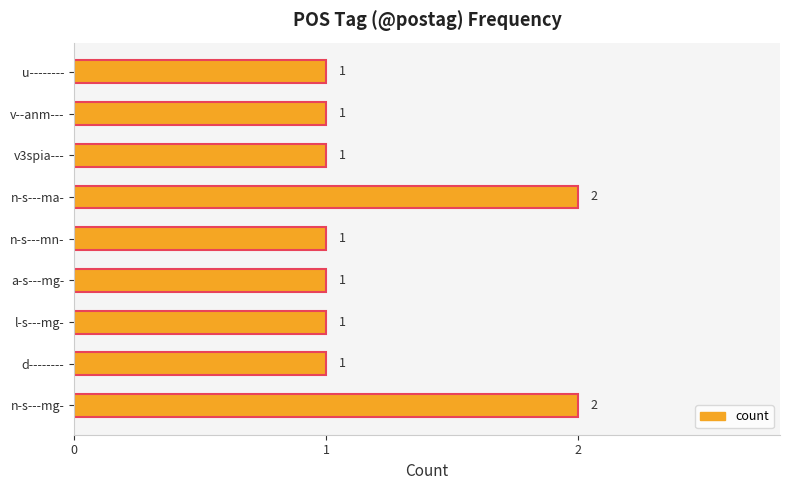

What is the ratio of the value at d-------- to the value at n-s---ma-?

0.5